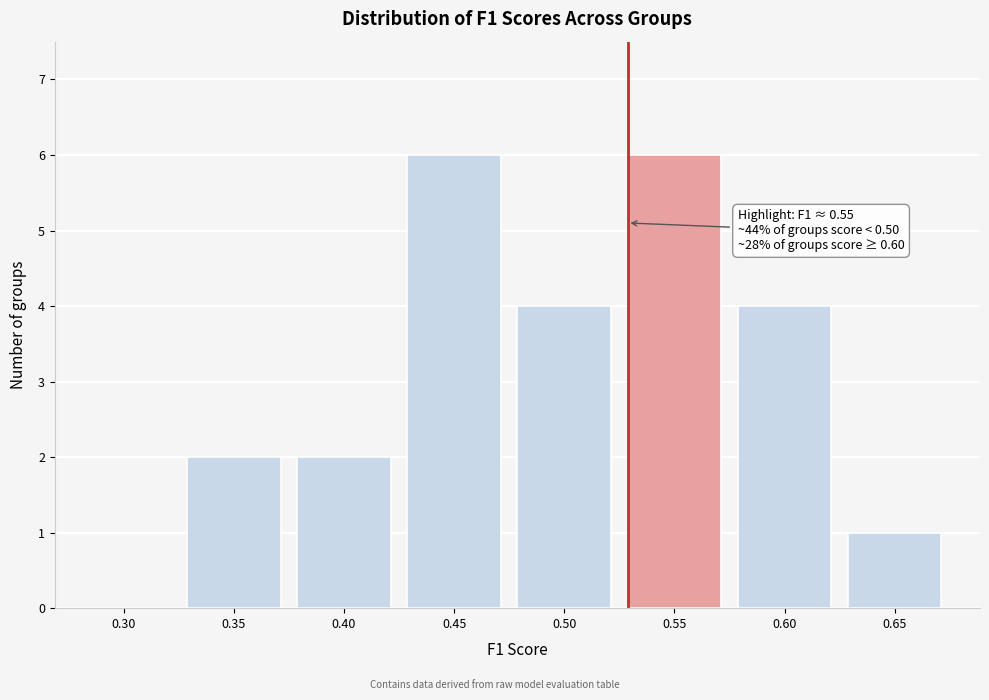

Reading right to left, what are all the values shown in this chart?

0.65=1	0.60=4	0.55=6	0.50=4	0.45=6	0.40=2	0.35=2	0.30=0